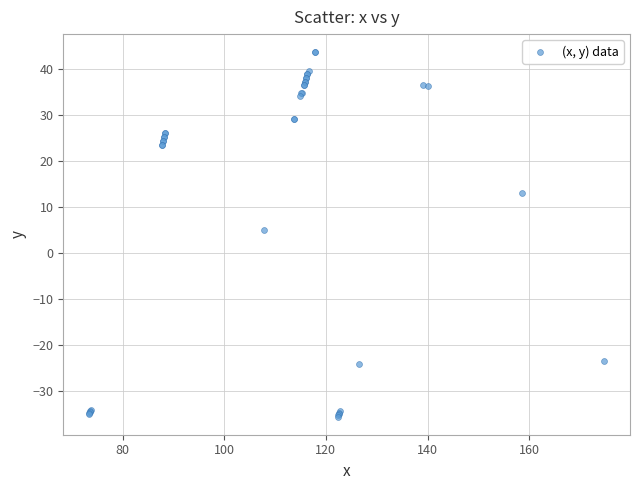

What Y value in the scatter plot is closest to 4?

5.0